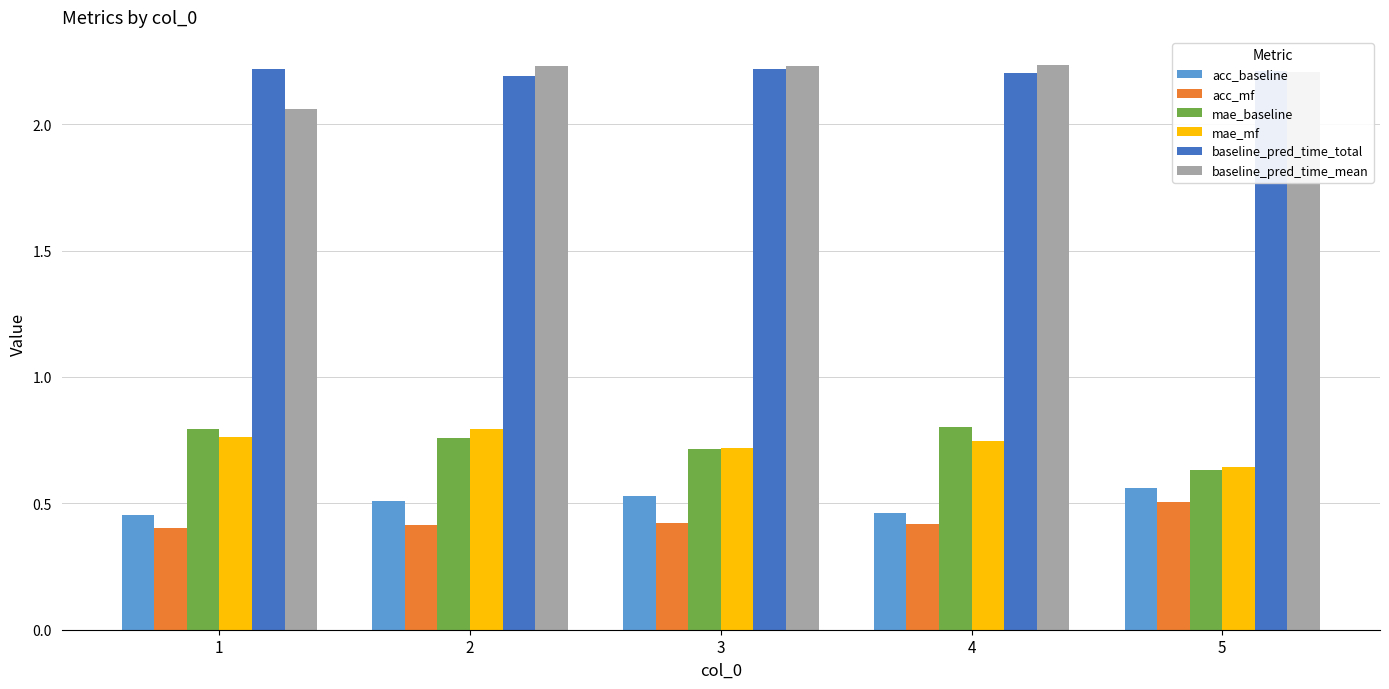

What are all the series names shown in the legend?

acc_baseline, acc_mf, mae_baseline, mae_mf, baseline_pred_time_total, baseline_pred_time_mean